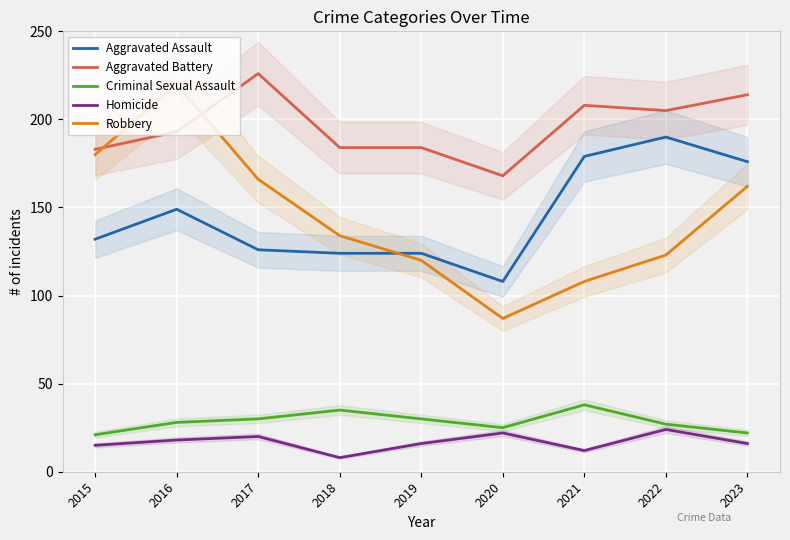

At how many categories does at least one series exceed 37?

9